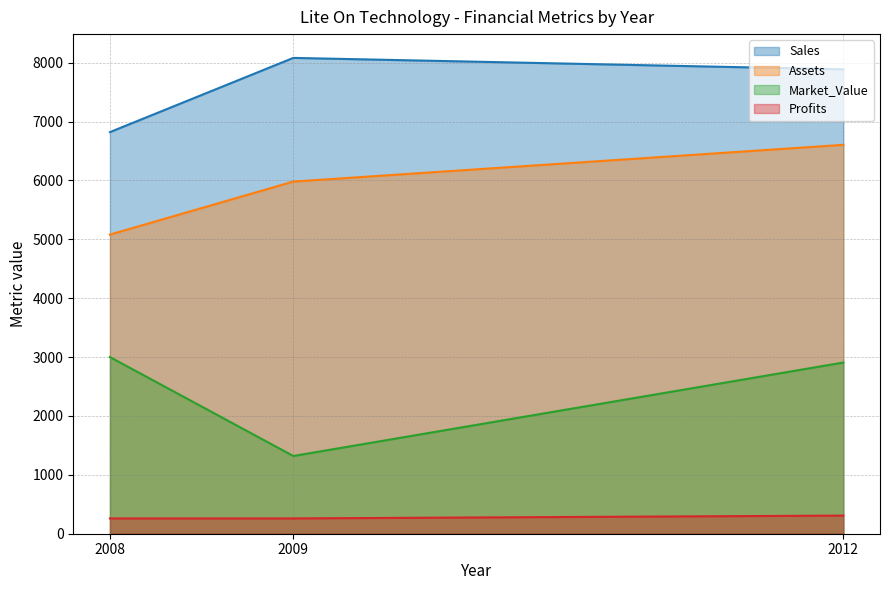

At which label does Profits reach its minimum?

2008